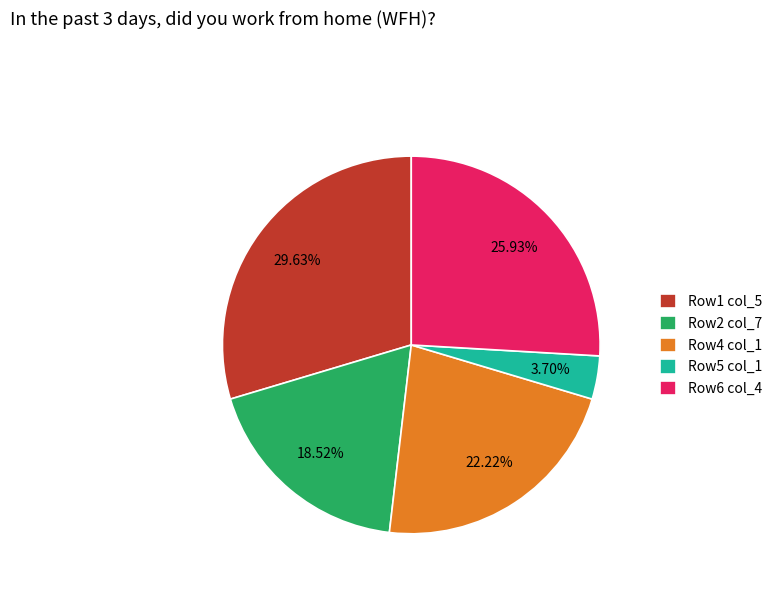

Rank the categories by value from lowest to highest.

Row5 col_1, Row2 col_7, Row4 col_1, Row6 col_4, Row1 col_5